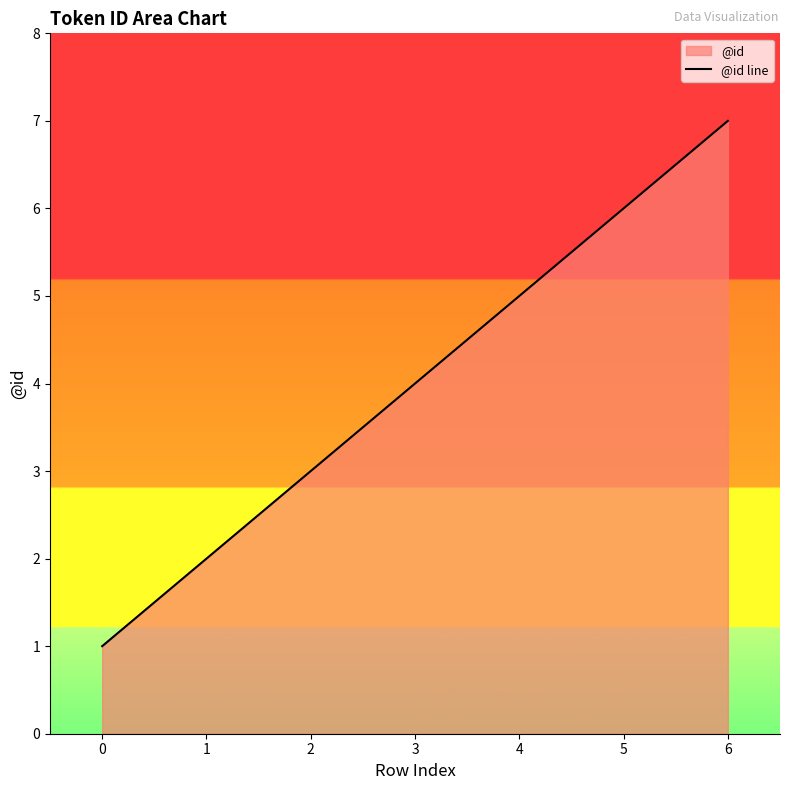

What is the ratio of the value at 4 to the value at 6?

0.7